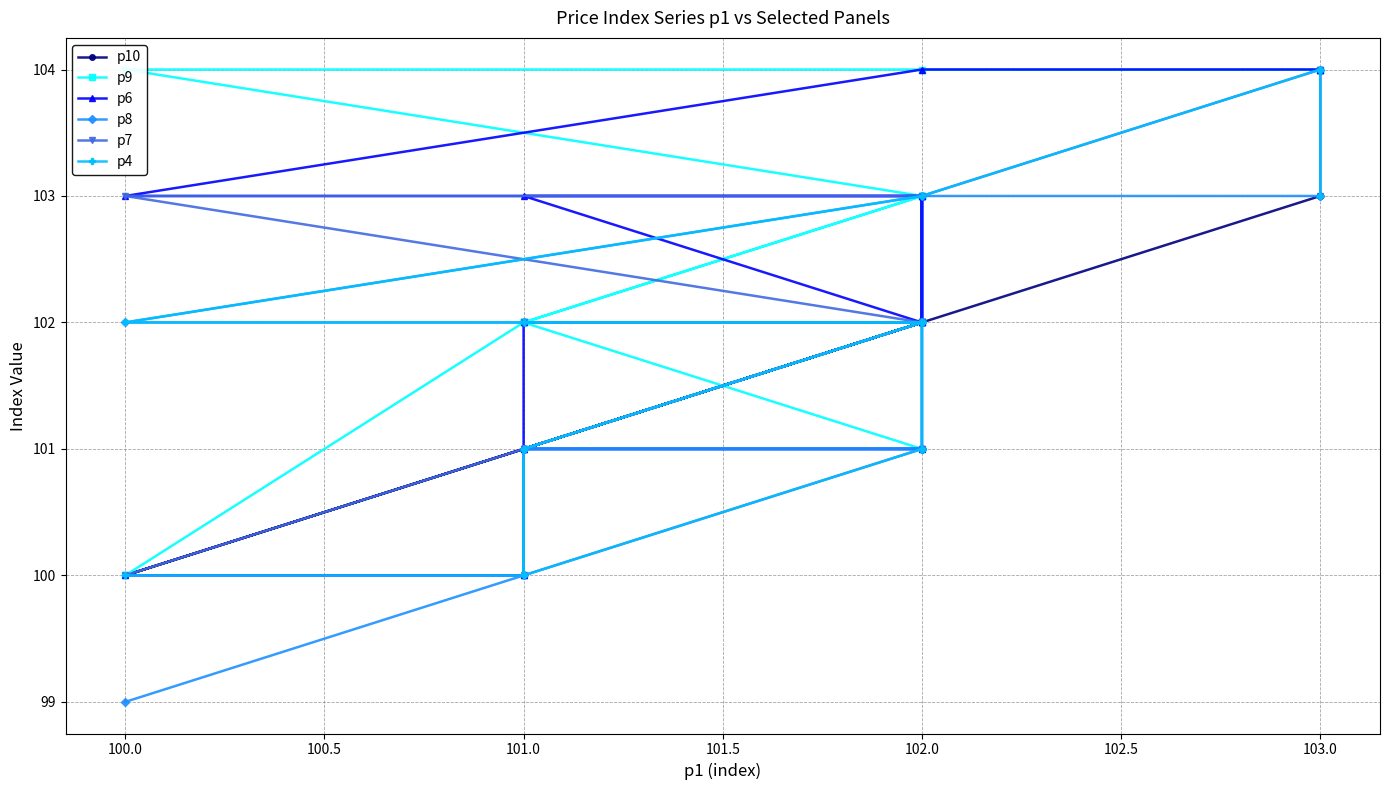

True or false: p10 and p7 intersect in this chart.

False